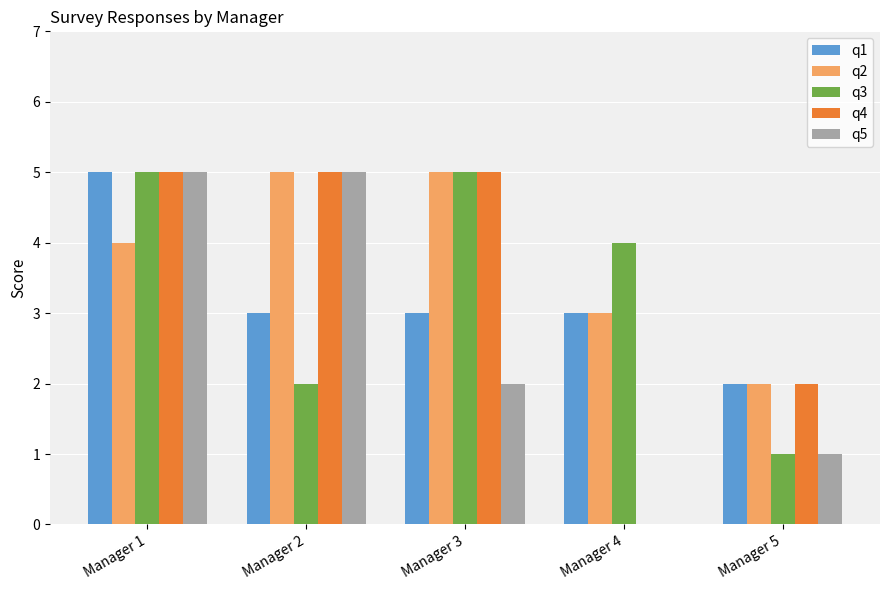

What is the average value of the q3 series?

3